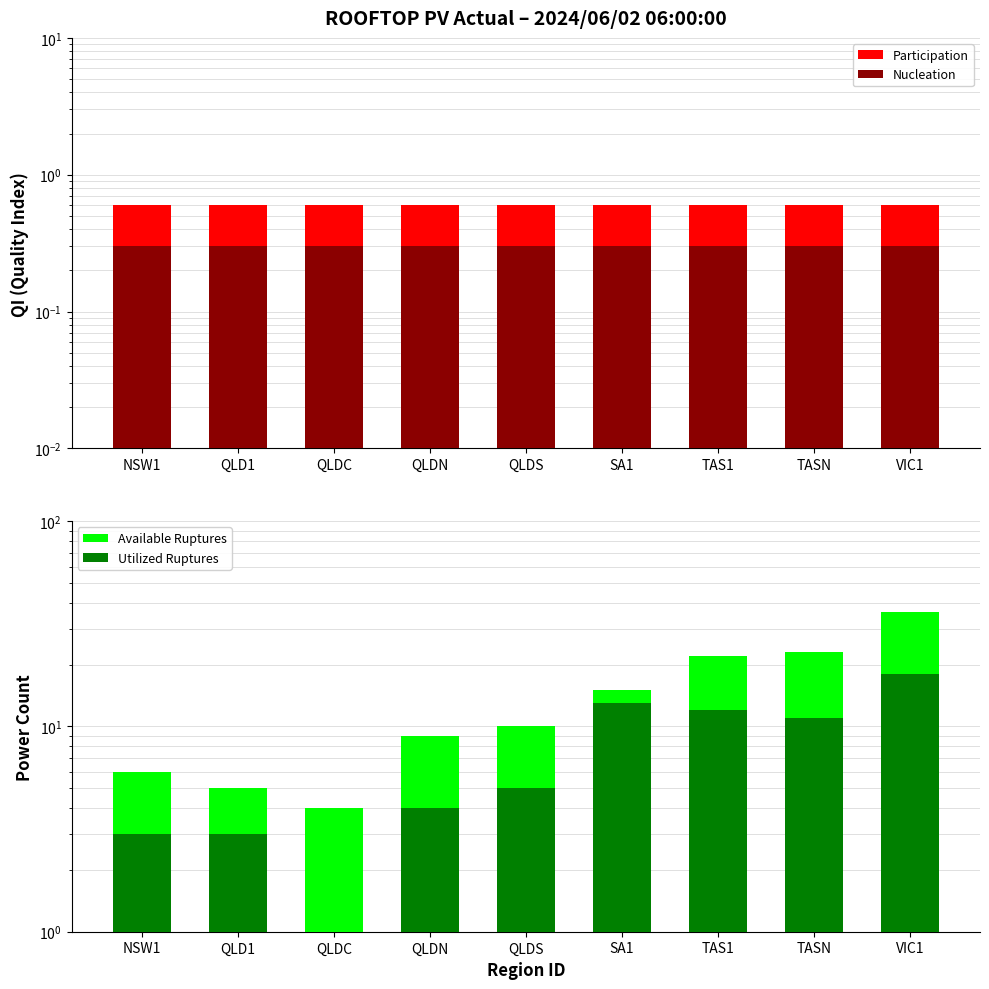

What is the average value of the Utilized Ruptures series?

7.8